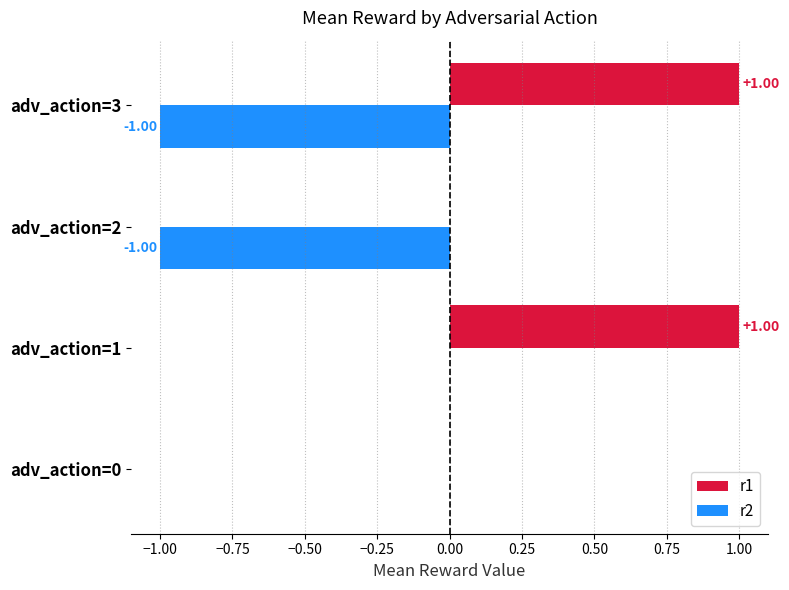

Between adv_action=0 and adv_action=1, which series saw the biggest shift?

r1